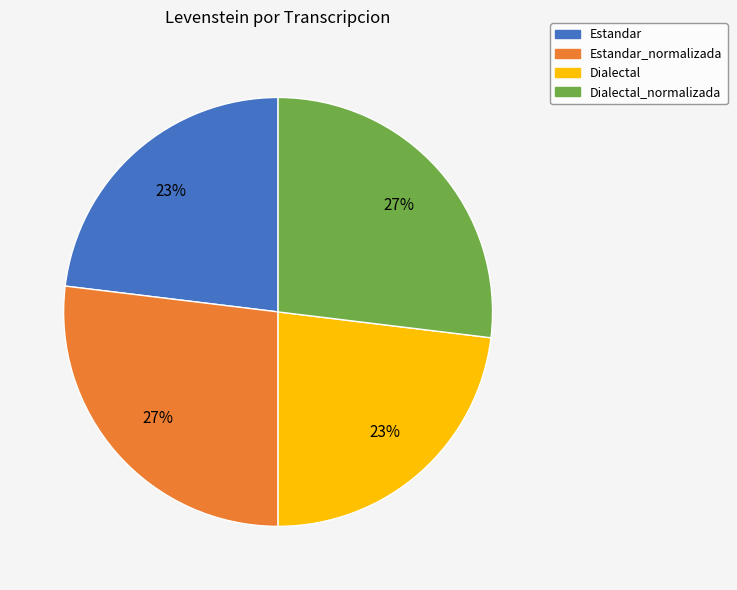

How many slices are in this pie chart?

4